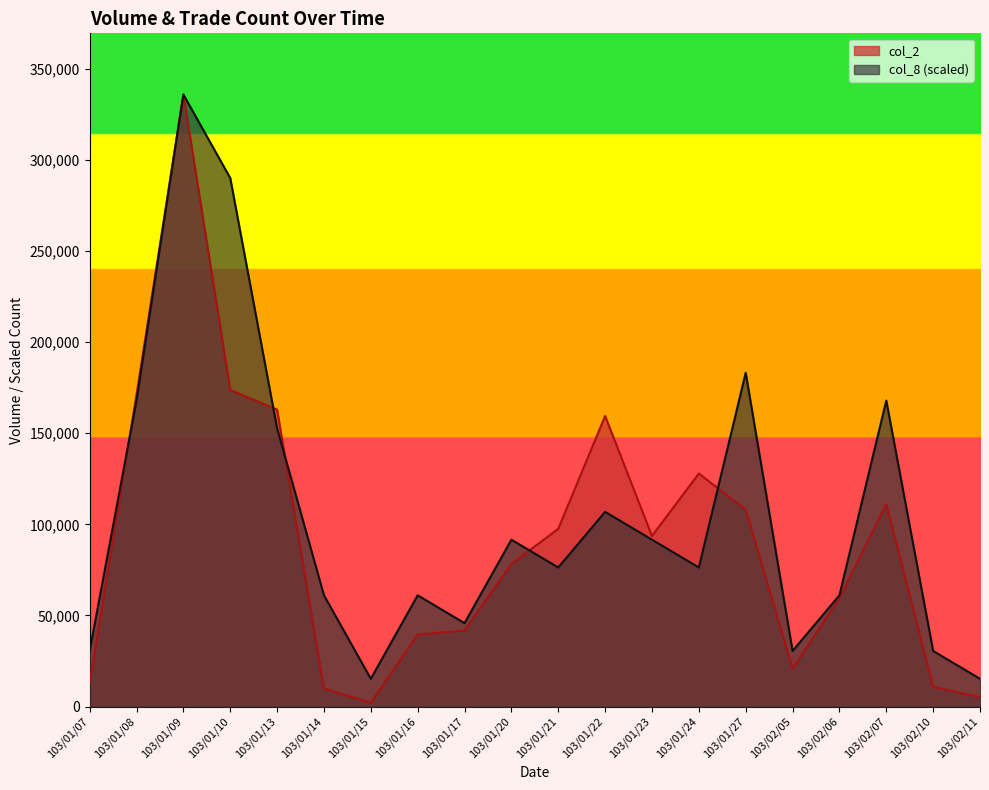

True or false: col_8 has a value of 558681.4 at 103/01/09.

False